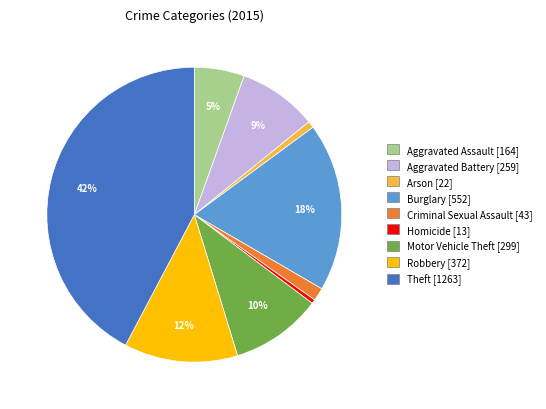

Does Arson account for over 50% of the chart?

No